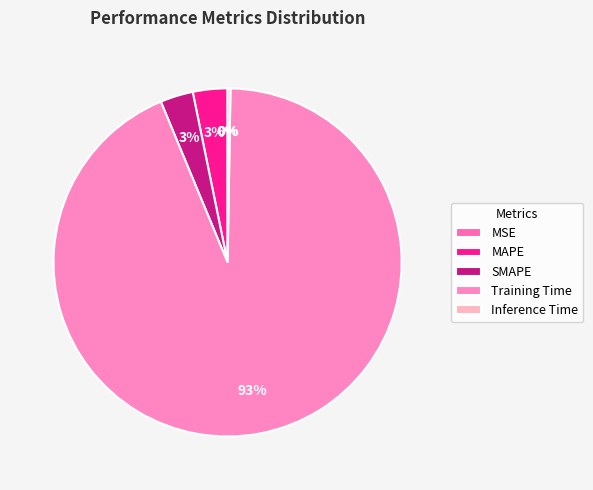

To the nearest percent, what is the average slice percentage?

20%